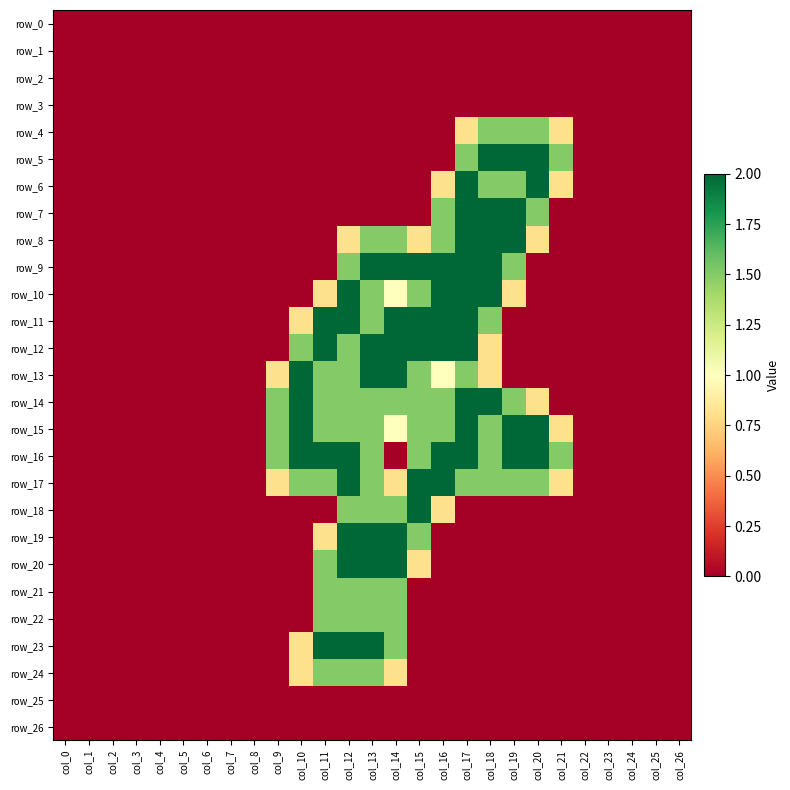

What is the total value across all series at col_14?

24.6